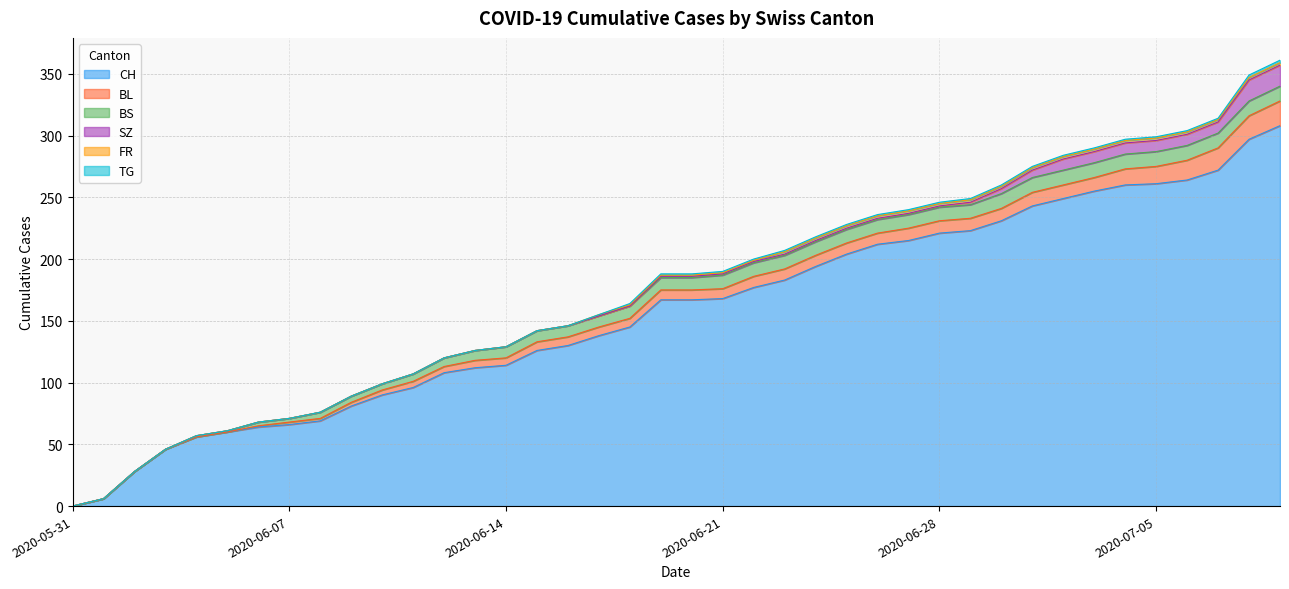

How many values in the TG series are below 1?

18